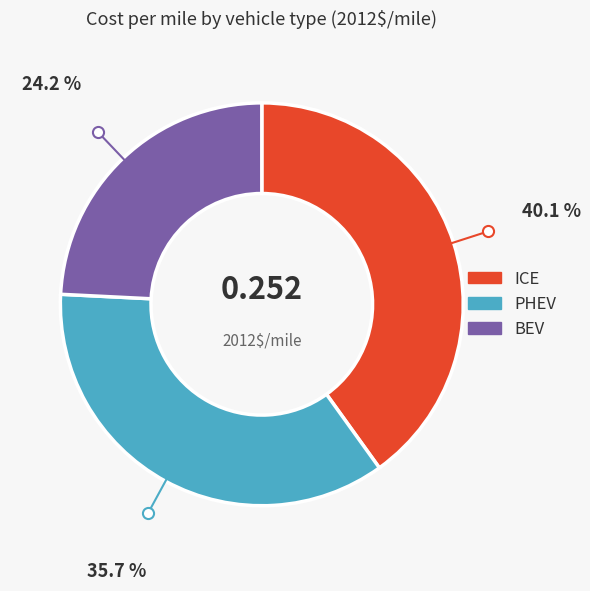

Which has a higher value, ICE or PHEV?

ICE